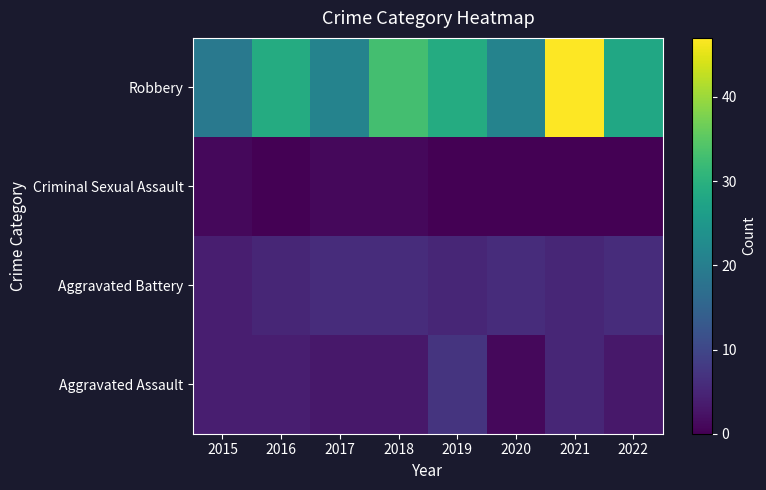

At how many categories does at least one series exceed 12?

8